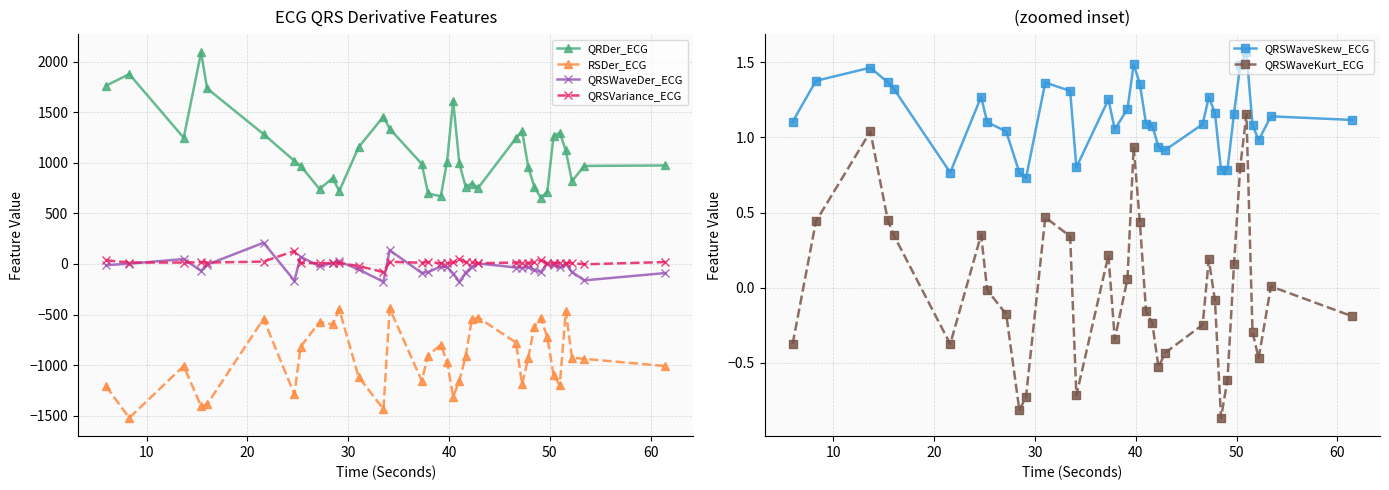

What are all the series names shown in the legend?

QRDer_ECG, RSDer_ECG, QRSWaveDer_ECG, QRSVariance_ECG, QRSWaveSkew_ECG, QRSWaveKurt_ECG